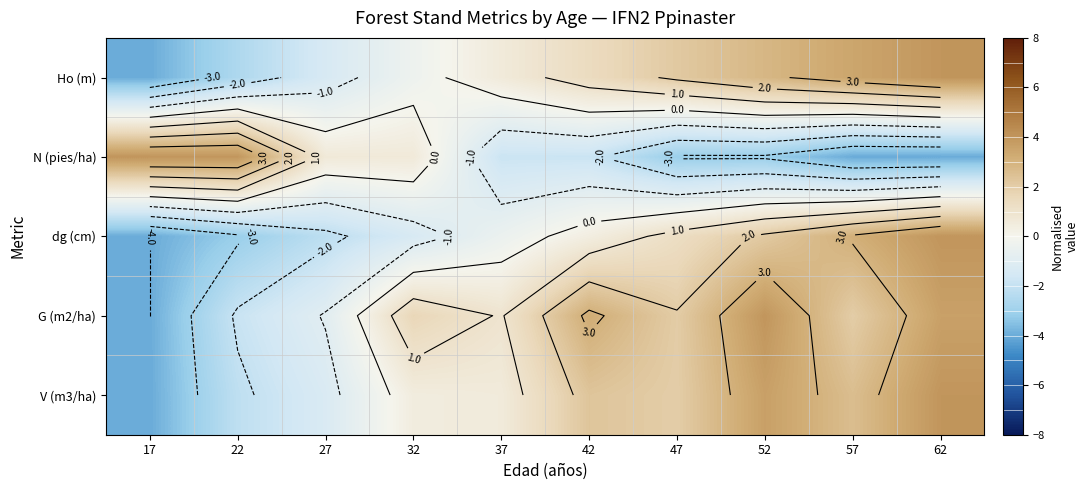

What is the sum of all V (m3/ha) values?

8.1